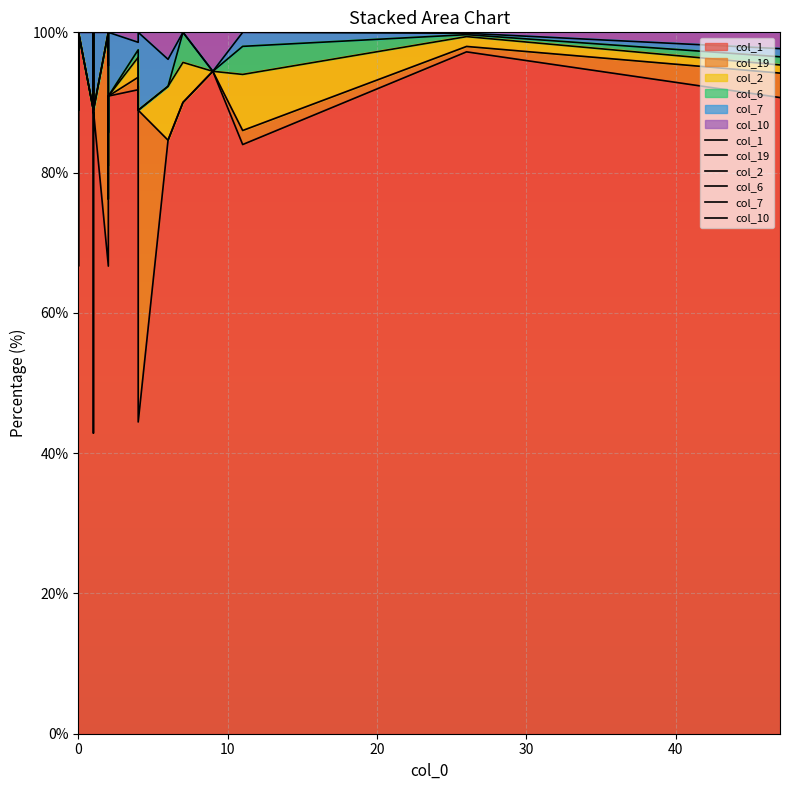

True or false: col_7 and col_2 cross at least once.

False